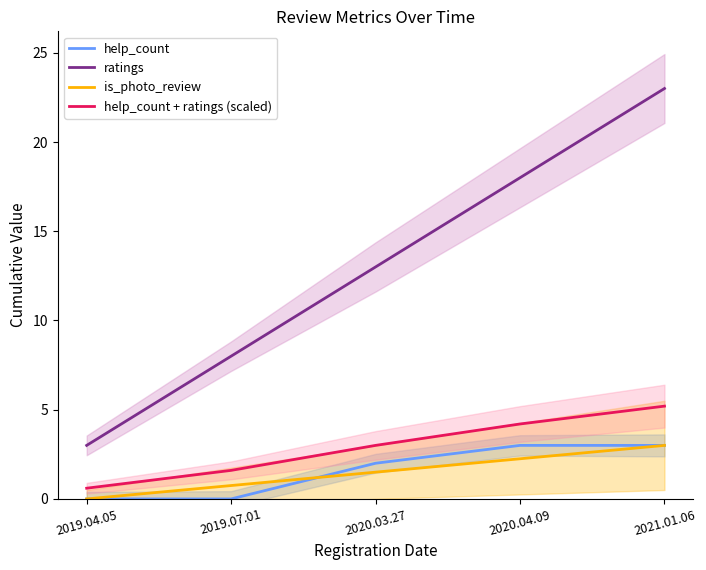

True or false: ratings and help_count + ratings (scaled) cross at least once.

False